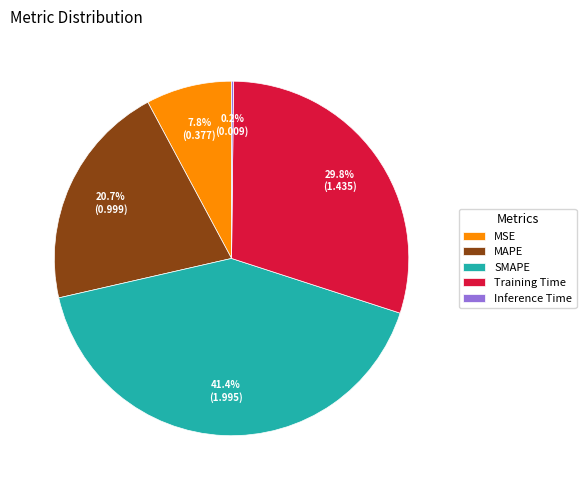

What is the ratio of the value at MSE to the value at Training Time?

0.3